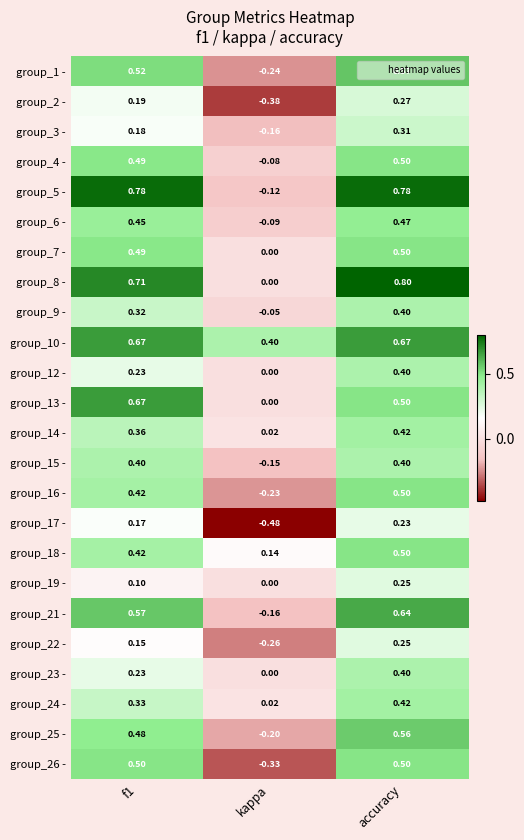

What is the total value across all series at accuracy?

11.2